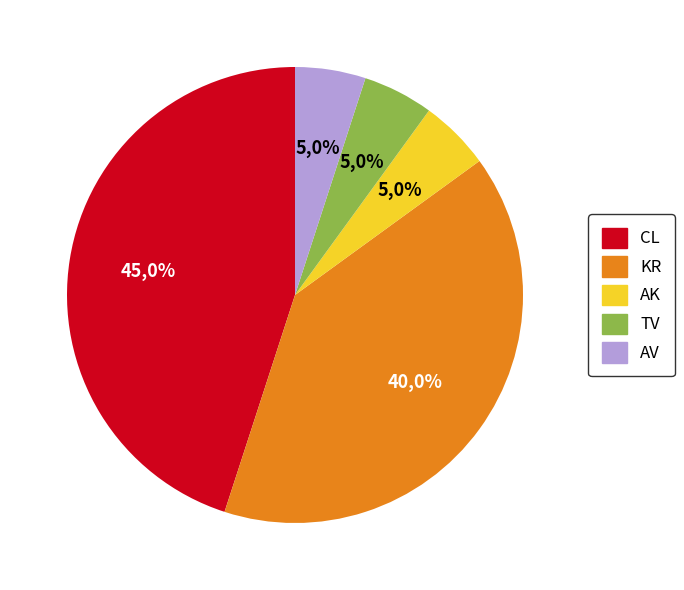

Does CL account for over 50% of the chart?

No